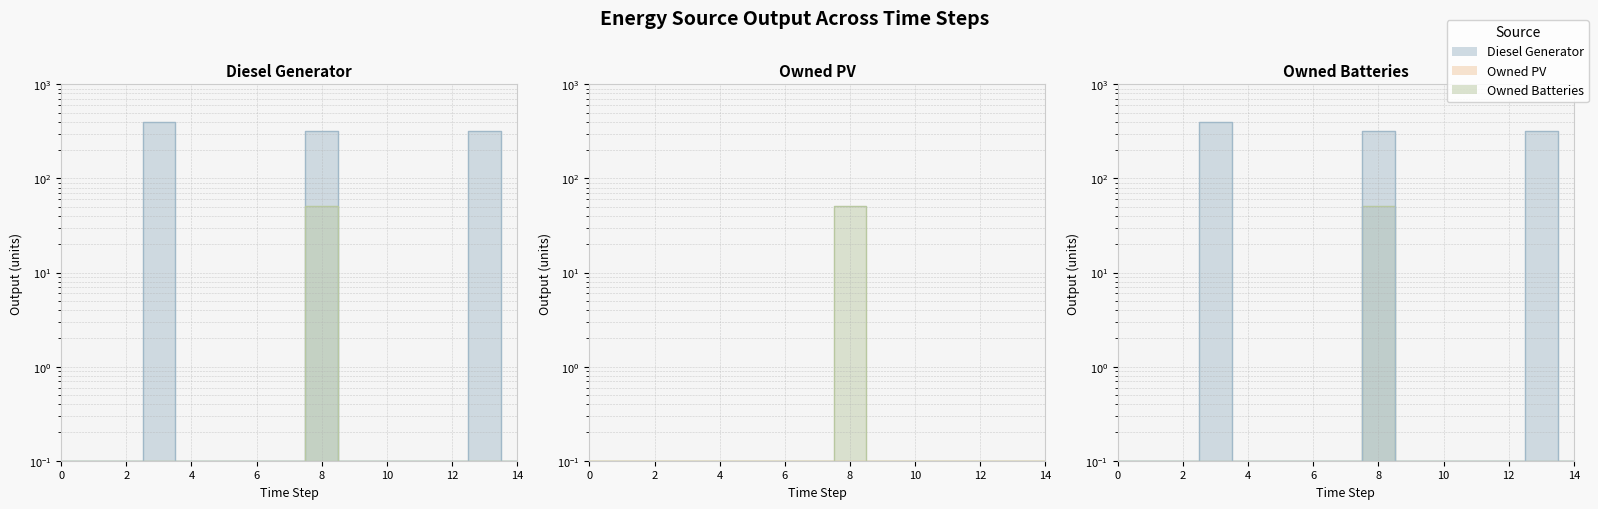

What is the difference between the highest and lowest values at 3?

399.9